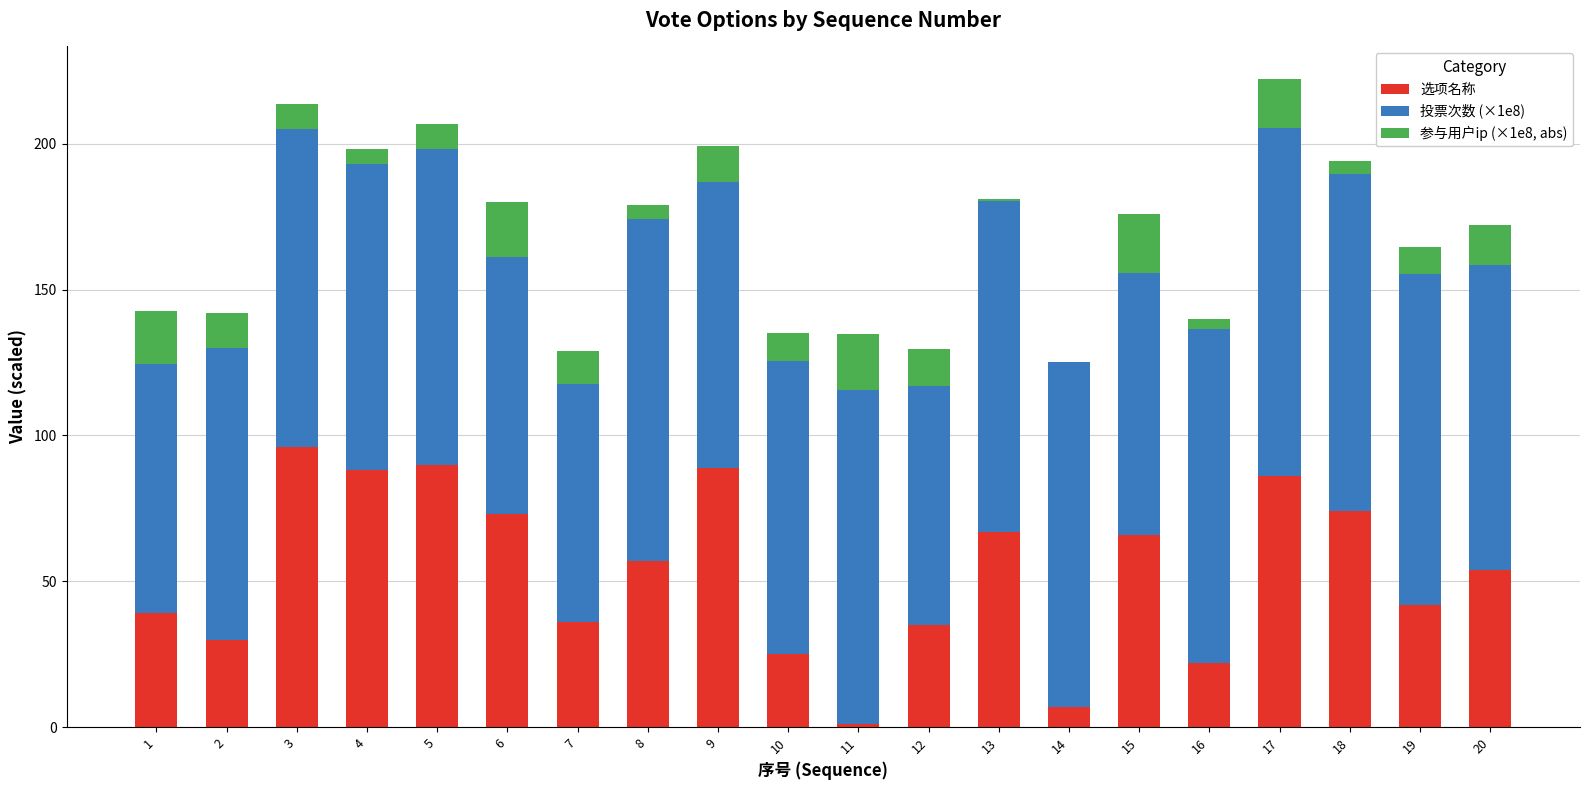

What are all the series names shown in the legend?

选项名称, 投票次数 (×1e8), 参与用户ip (×1e8, abs)